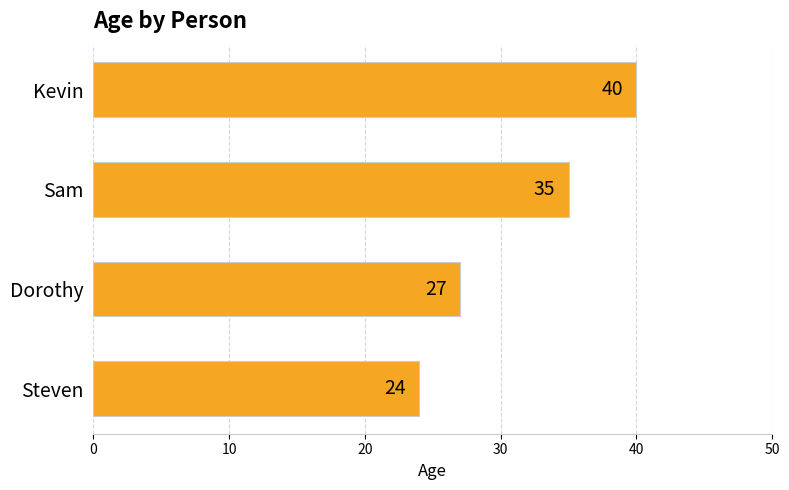

What is the greatest value displayed?

40